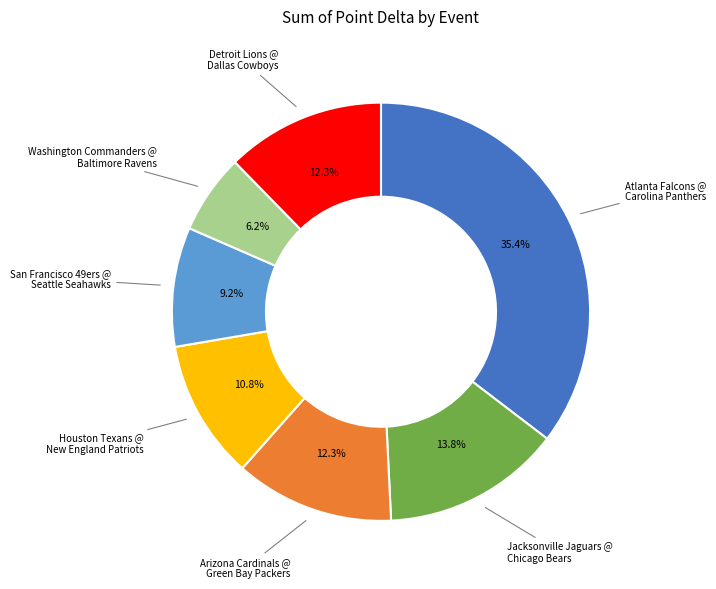

Is there any slice that represents more than half of the pie?

No